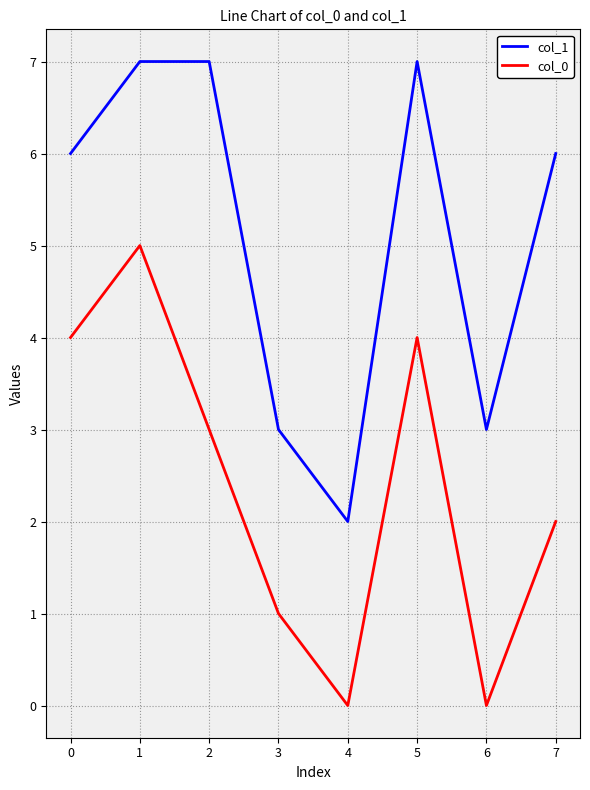

What is the difference between the maximum and second lowest values in the col_0 series?

5